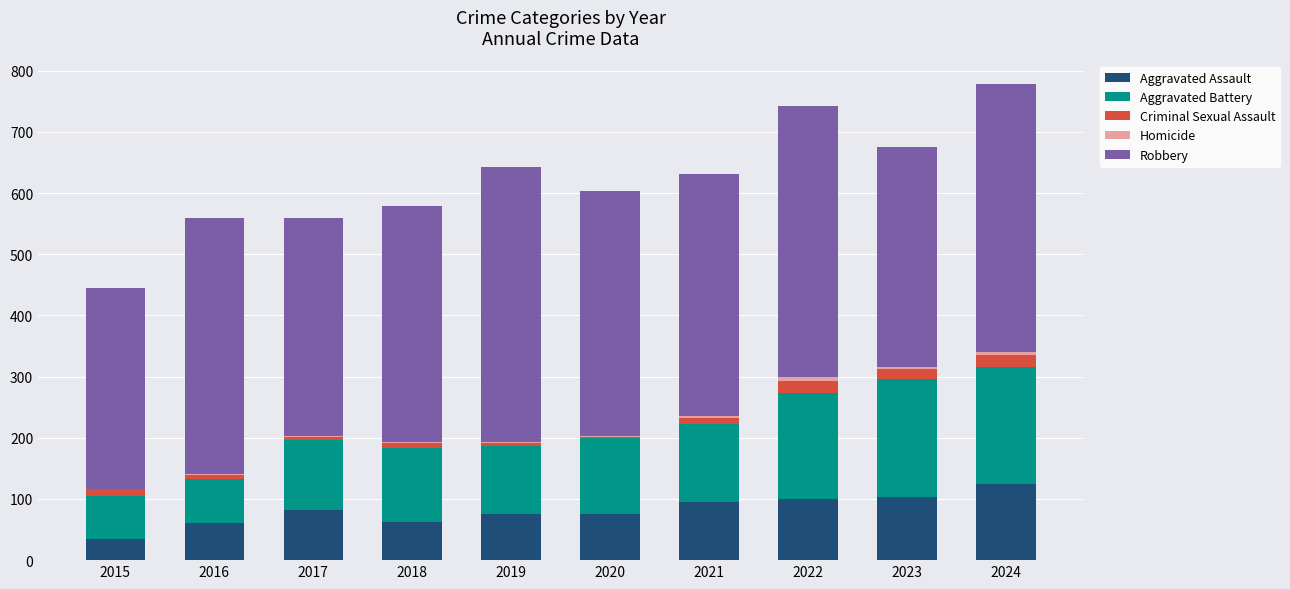

At which label does Aggravated Assault reach its peak?

2024